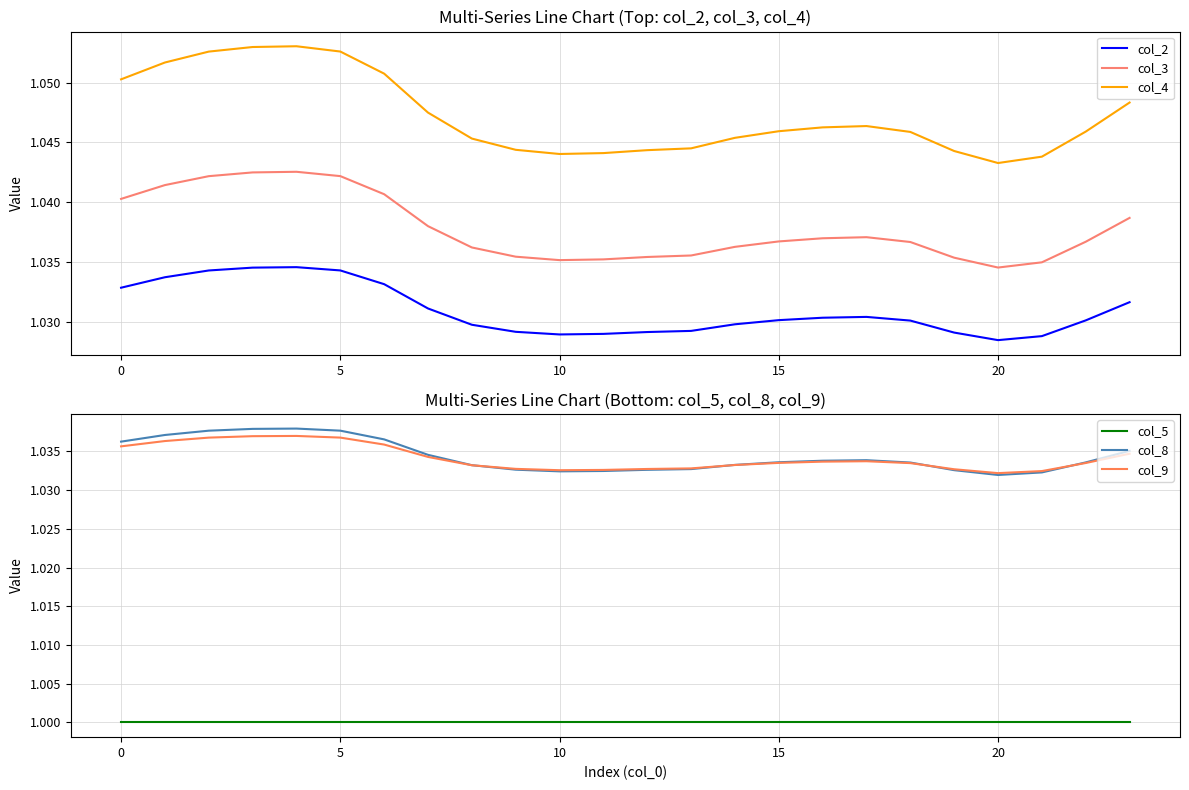

Does the chart display data point markers on the line(s)?

No